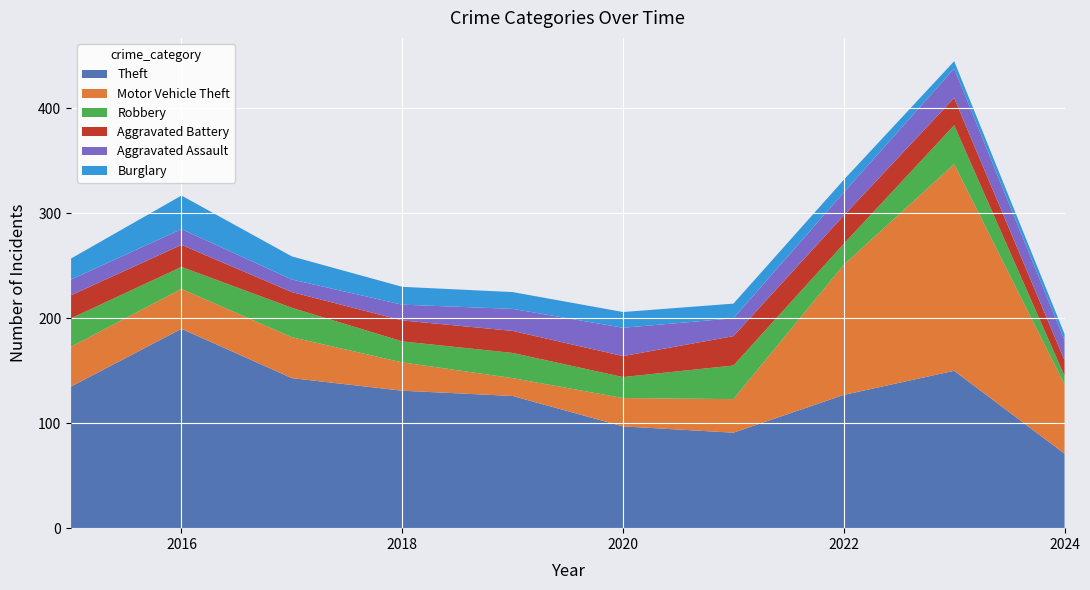

Reading right to left, extract all data points from this chart.

Theft: 2024=71	2023=150	2022=127	2021=91	2020=97	2019=126	2018=131	2017=143	2016=190	2015=135
Motor Vehicle Theft: 2024=66	2023=197	2022=124	2021=32	2020=27	2019=17	2018=27	2017=39	2016=38	2015=38
Robbery: 2024=8	2023=37	2022=20	2021=32	2020=20	2019=24	2018=20	2017=28	2016=21	2015=27
Aggravated Battery: 2024=15	2023=26	2022=27	2021=28	2020=20	2019=21	2018=20	2017=15	2016=21	2015=22
Aggravated Assault: 2024=19	2023=28	2022=22	2021=17	2020=27	2019=21	2018=15	2017=12	2016=15	2015=15
Burglary: 2024=6	2023=7	2022=12	2021=14	2020=15	2019=16	2018=17	2017=22	2016=32	2015=20